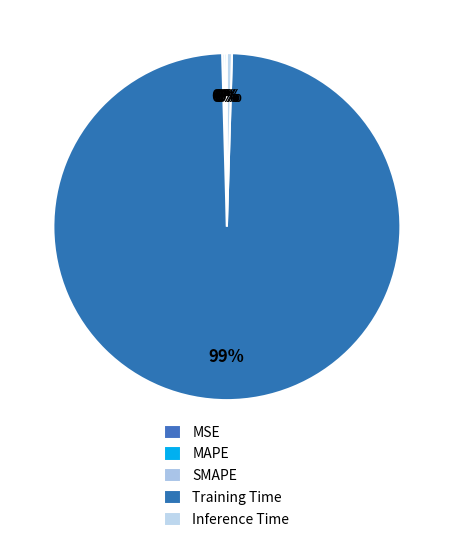

Is there a majority slice in this chart?

Yes